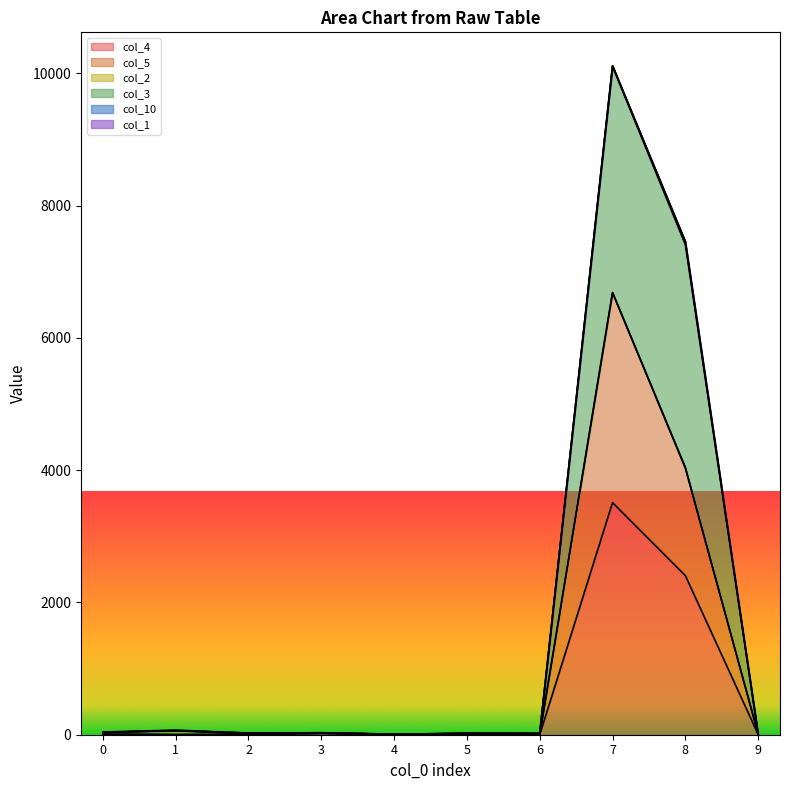

At which category does col_5 reach its first local peak?

3